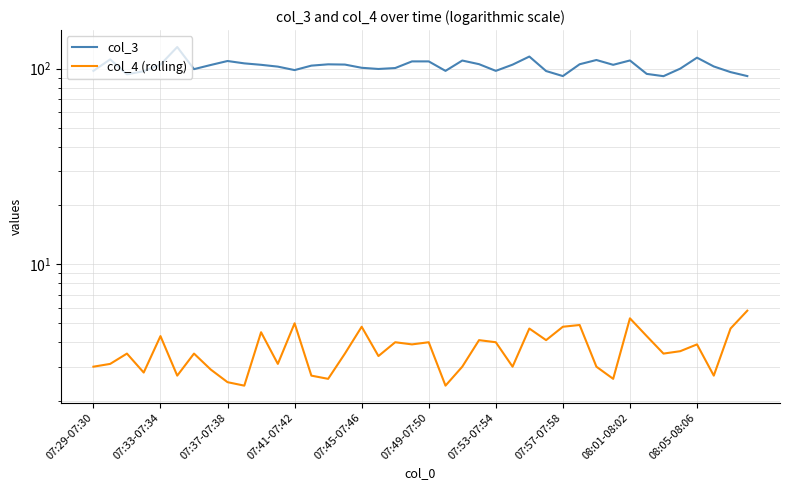

True or false: col_4 (rolling) and col_3 cross at least once.

False